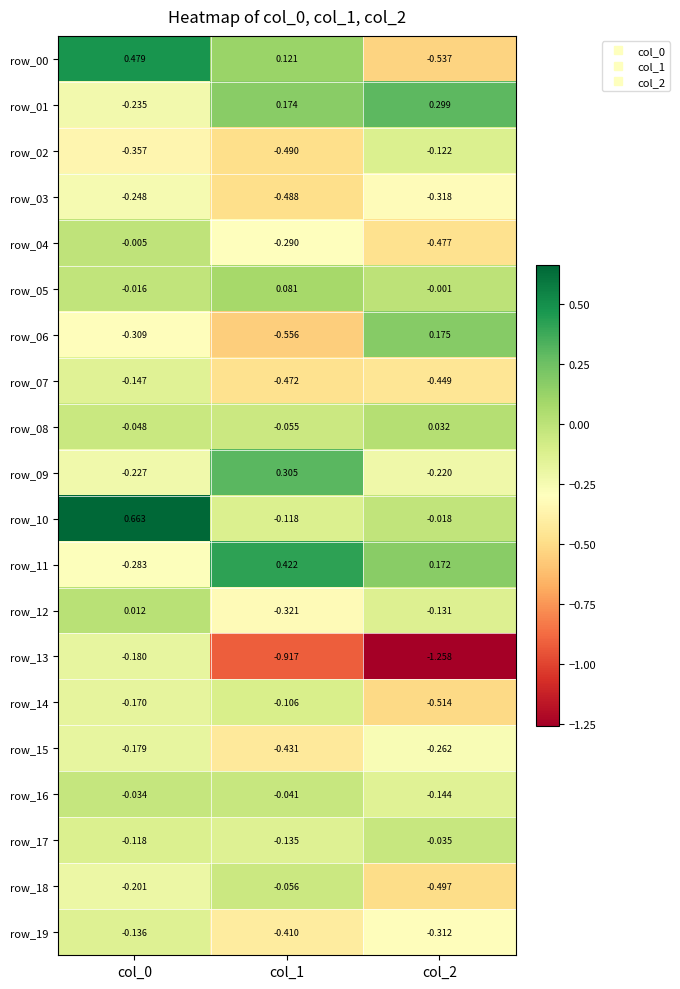

Is the value of row_03 at col_2 greater than the value of row_15 at col_1?

Yes